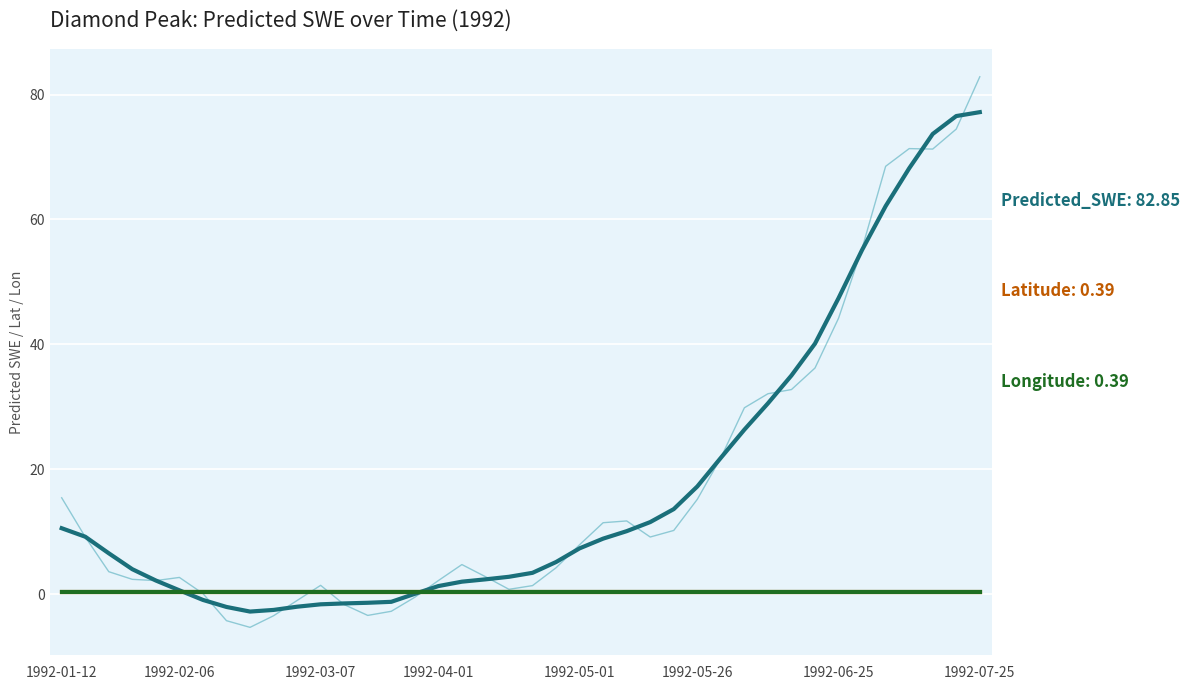

How many categories are shown in the chart?

40